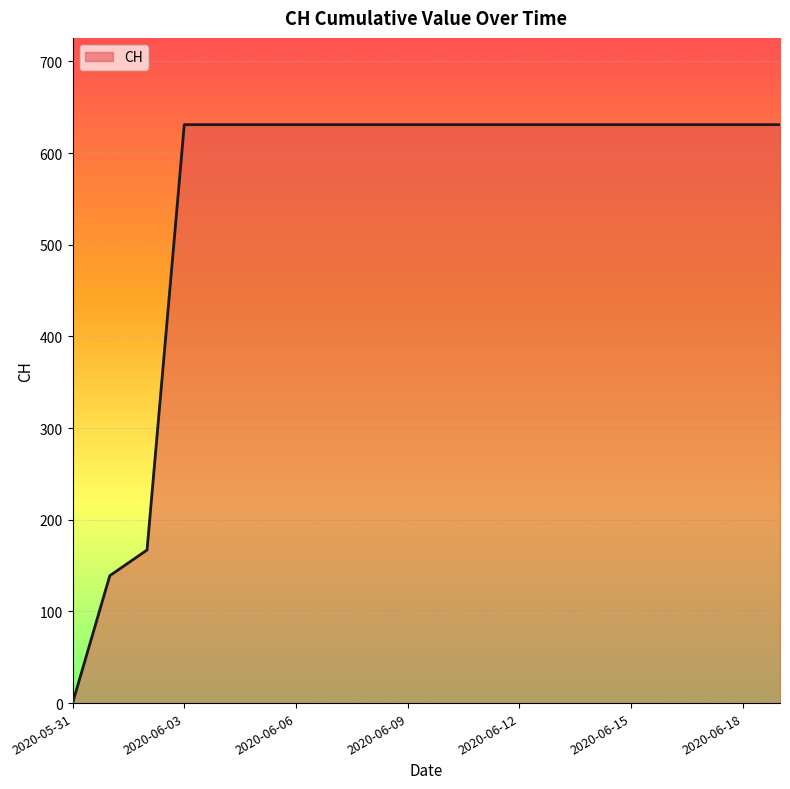

What is the maximum value shown in the chart?

631